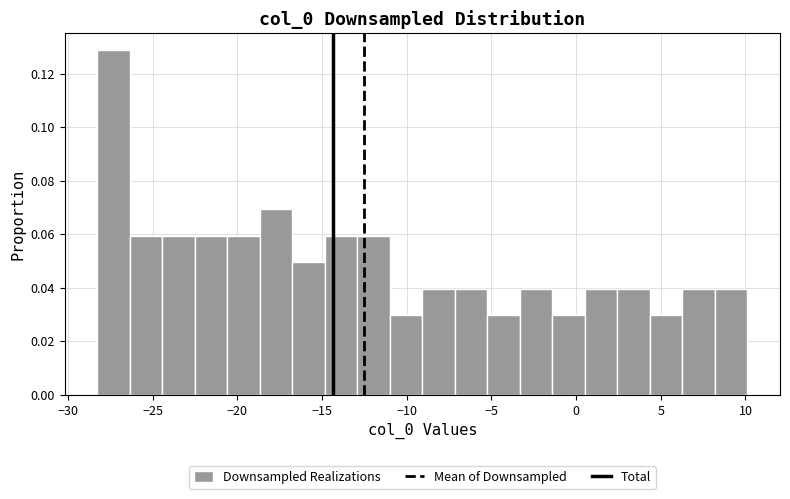

Around what value on the x-axis is the tallest bar? Give the approximate position of its centre, as read against the axis.

-27.5